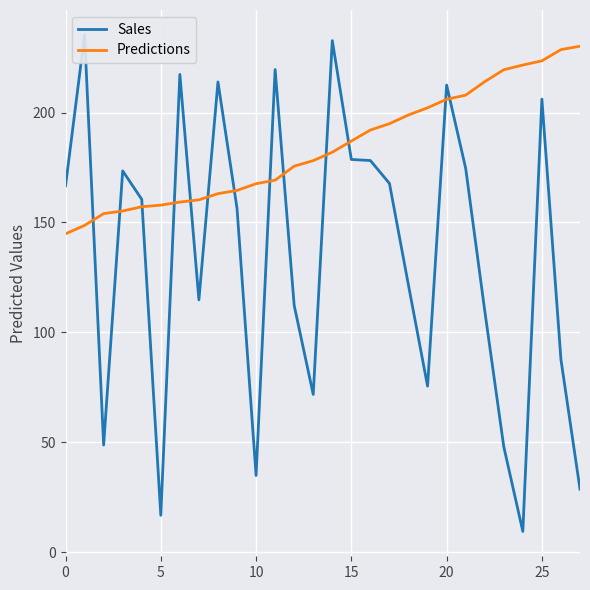

Where is Sales nearest to the value 122?

18